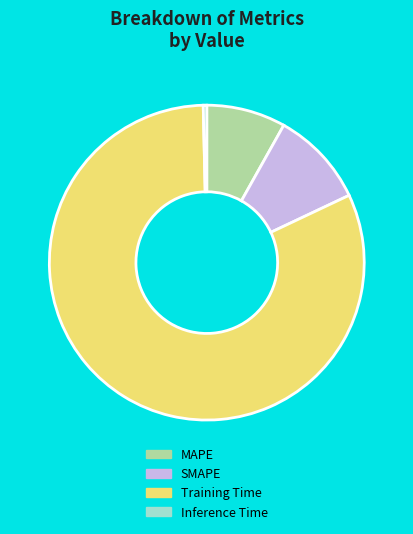

How many segments does this pie chart have?

4